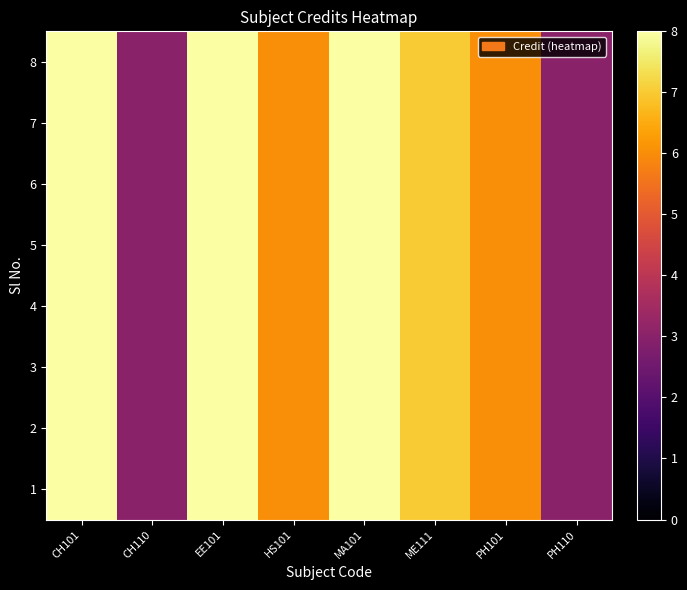

Reading left to right, list all the values displayed in this chart.

1: CH101=8	CH110=3	EE101=8	HS101=6	MA101=8	ME111=7	PH101=6	PH110=3
2: CH101=8	CH110=3	EE101=8	HS101=6	MA101=8	ME111=7	PH101=6	PH110=3
3: CH101=8	CH110=3	EE101=8	HS101=6	MA101=8	ME111=7	PH101=6	PH110=3
4: CH101=8	CH110=3	EE101=8	HS101=6	MA101=8	ME111=7	PH101=6	PH110=3
5: CH101=8	CH110=3	EE101=8	HS101=6	MA101=8	ME111=7	PH101=6	PH110=3
6: CH101=8	CH110=3	EE101=8	HS101=6	MA101=8	ME111=7	PH101=6	PH110=3
7: CH101=8	CH110=3	EE101=8	HS101=6	MA101=8	ME111=7	PH101=6	PH110=3
8: CH101=8	CH110=3	EE101=8	HS101=6	MA101=8	ME111=7	PH101=6	PH110=3